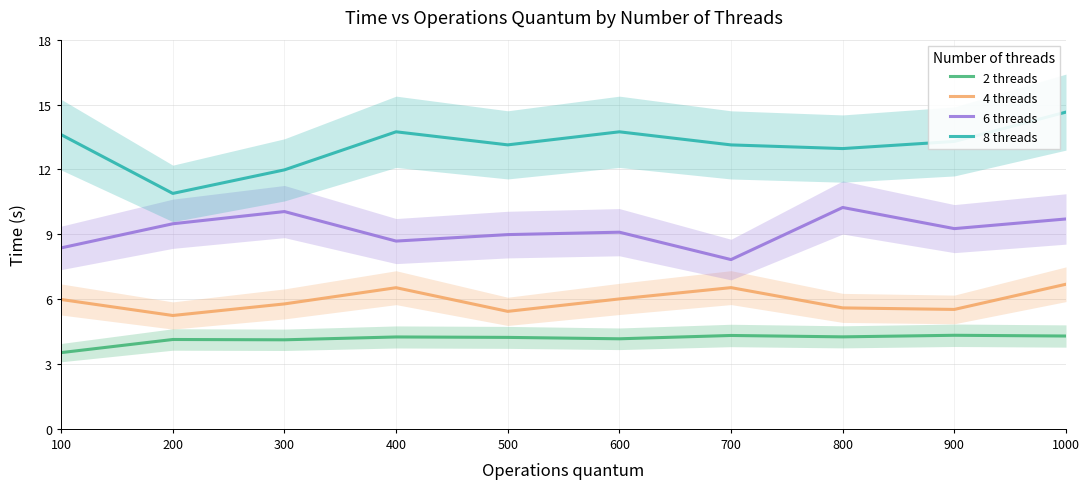

Reading left to right, extract all data points from this chart.

2 threads: 100=3.5	200=4.1	300=4.1	400=4.3	500=4.2	600=4.2	700=4.3	800=4.3	900=4.3	1000=4.3
4 threads: 100=6.0	200=5.2	300=5.8	400=6.5	500=5.4	600=6.0	700=6.5	800=5.6	900=5.5	1000=6.7
6 threads: 100=8.4	200=9.5	300=10.0	400=8.7	500=9.0	600=9.1	700=7.8	800=10.2	900=9.3	1000=9.7
8 threads: 100=13.6	200=10.9	300=12.0	400=13.7	500=13.1	600=13.7	700=13.1	800=13.0	900=13.3	1000=14.7